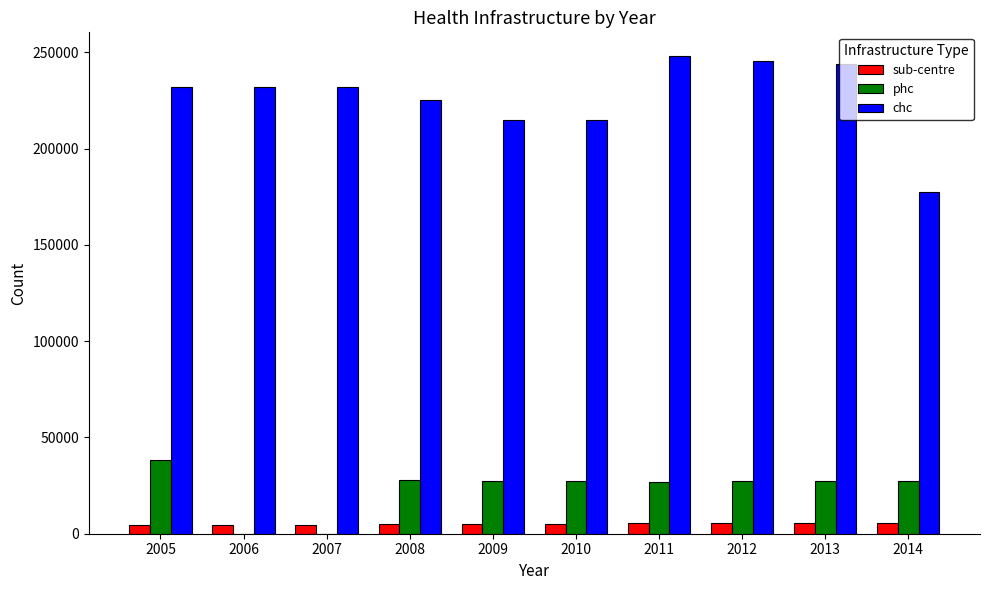

What is the sum of all phc values?

229981